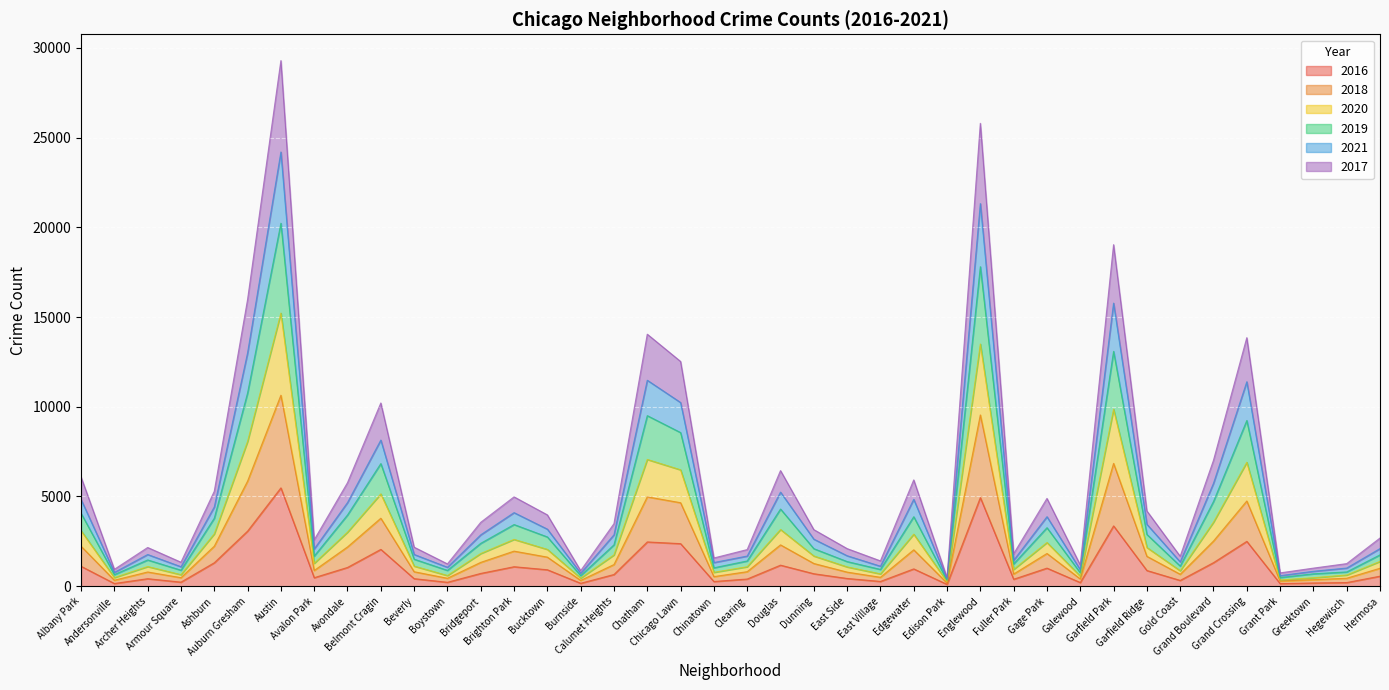

Which category has the lowest value in the 2018 series?

Edison Park